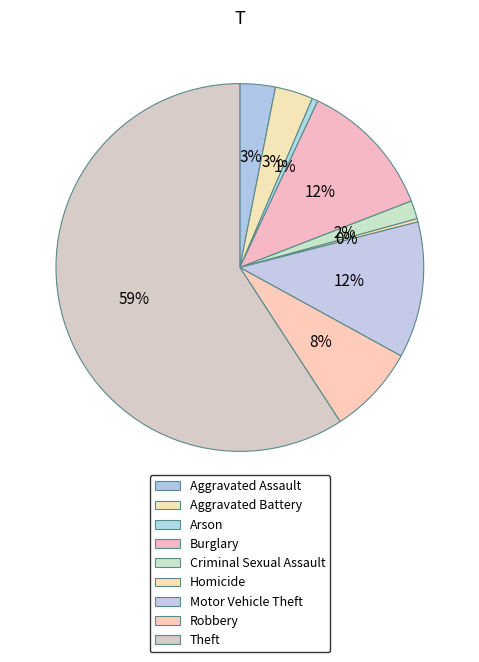

Rank the categories by value from lowest to highest.

Homicide, Arson, Criminal Sexual Assault, Aggravated Assault, Aggravated Battery, Robbery, Motor Vehicle Theft, Burglary, Theft